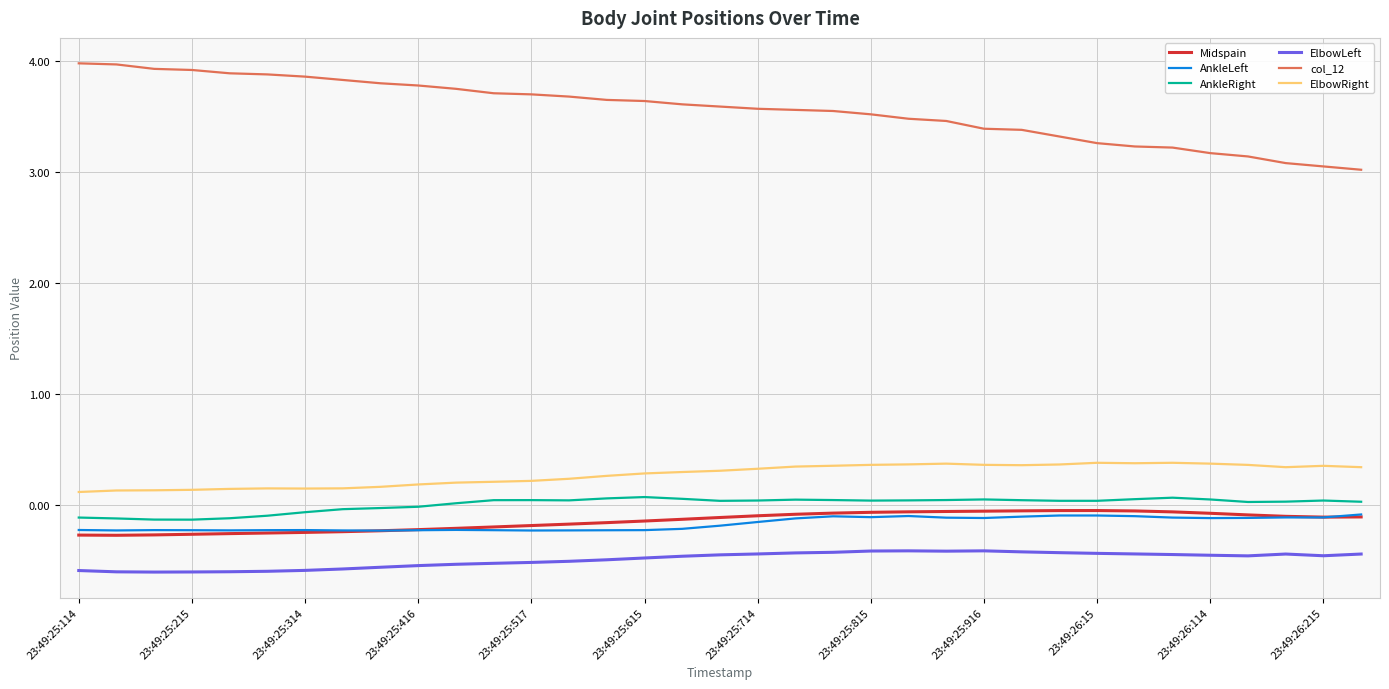

True or false: col_12 and AnkleLeft intersect in this chart.

False